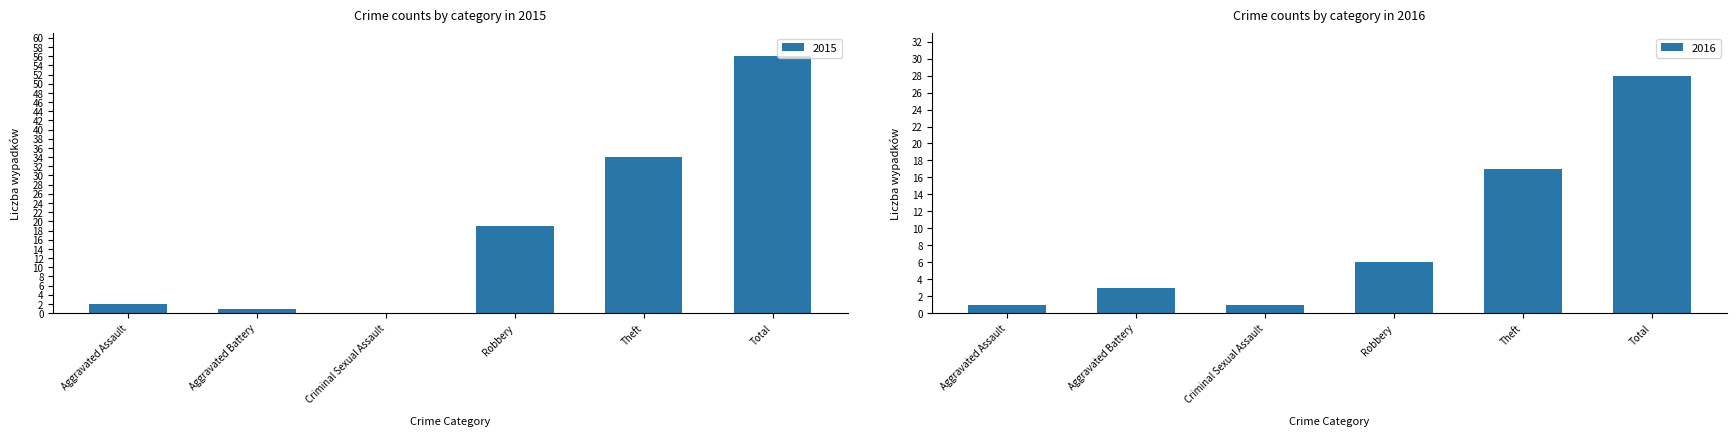

Which series changed the most between Aggravated Assault and Total?

2015